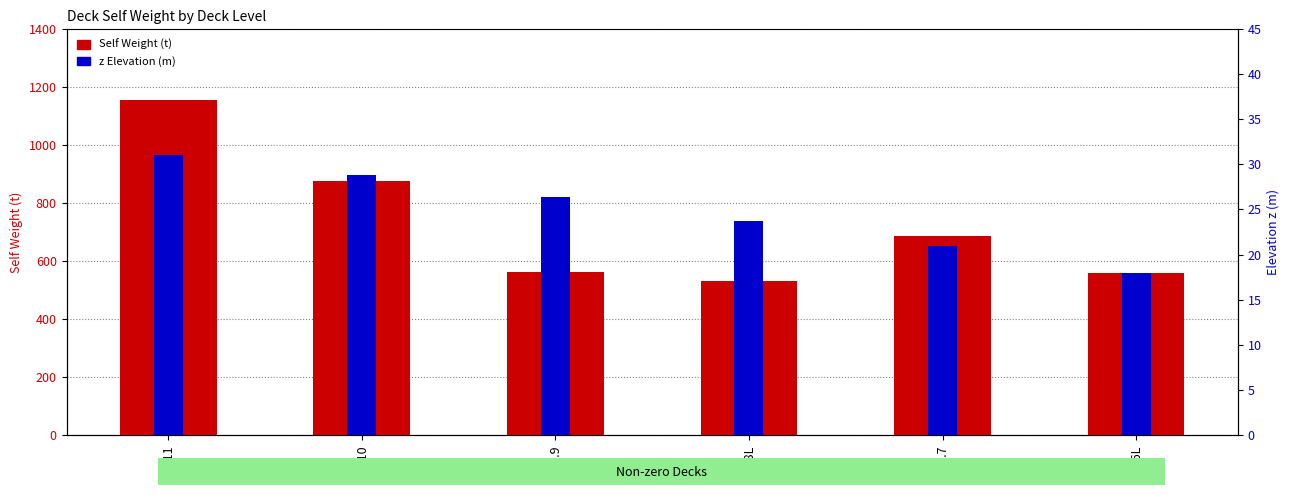

How many data points does each series have?

6